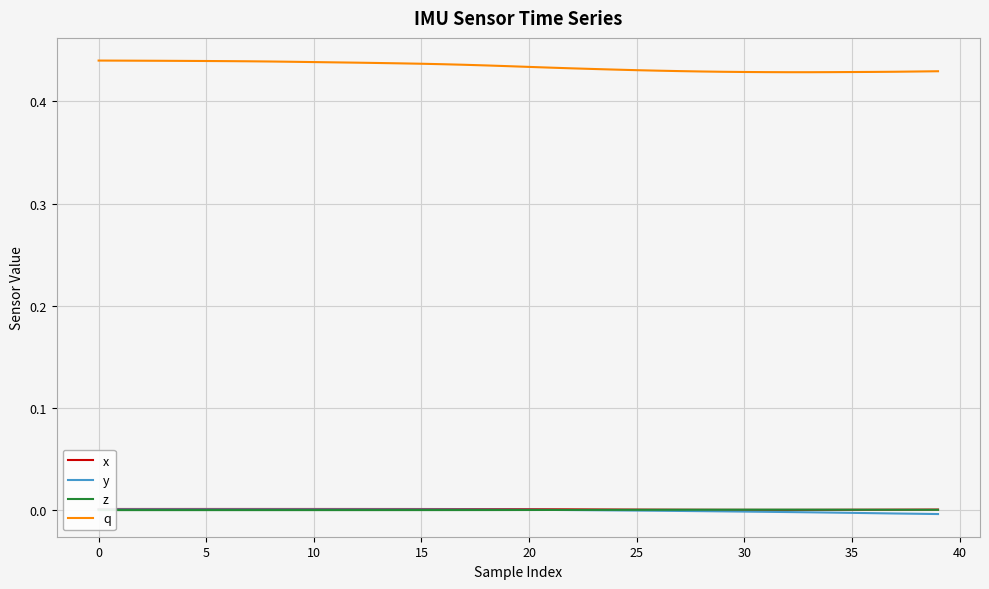

Which series has the largest total across all categories?

q